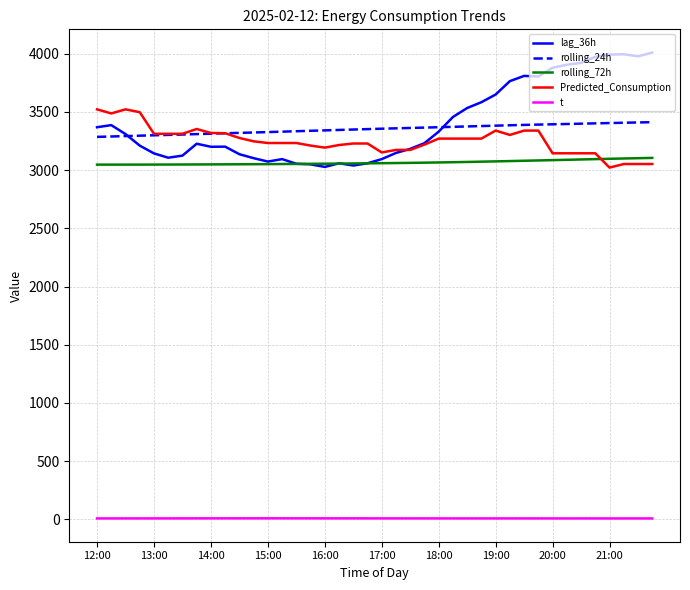

Which series has the widest spread of values?

lag_36h